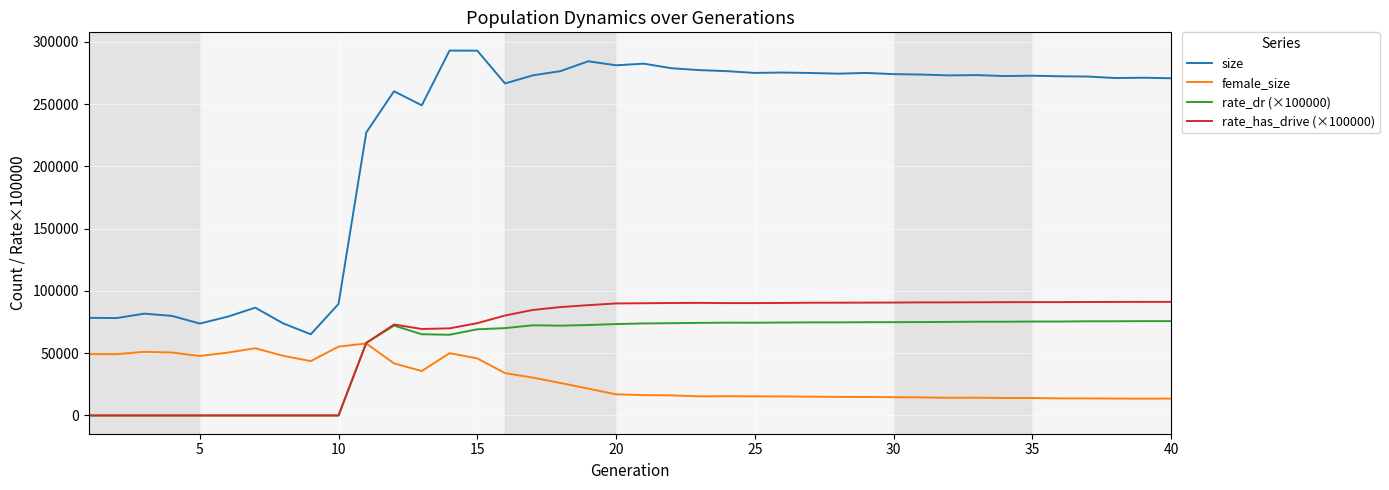

What is the minimum value for size?

65209.0